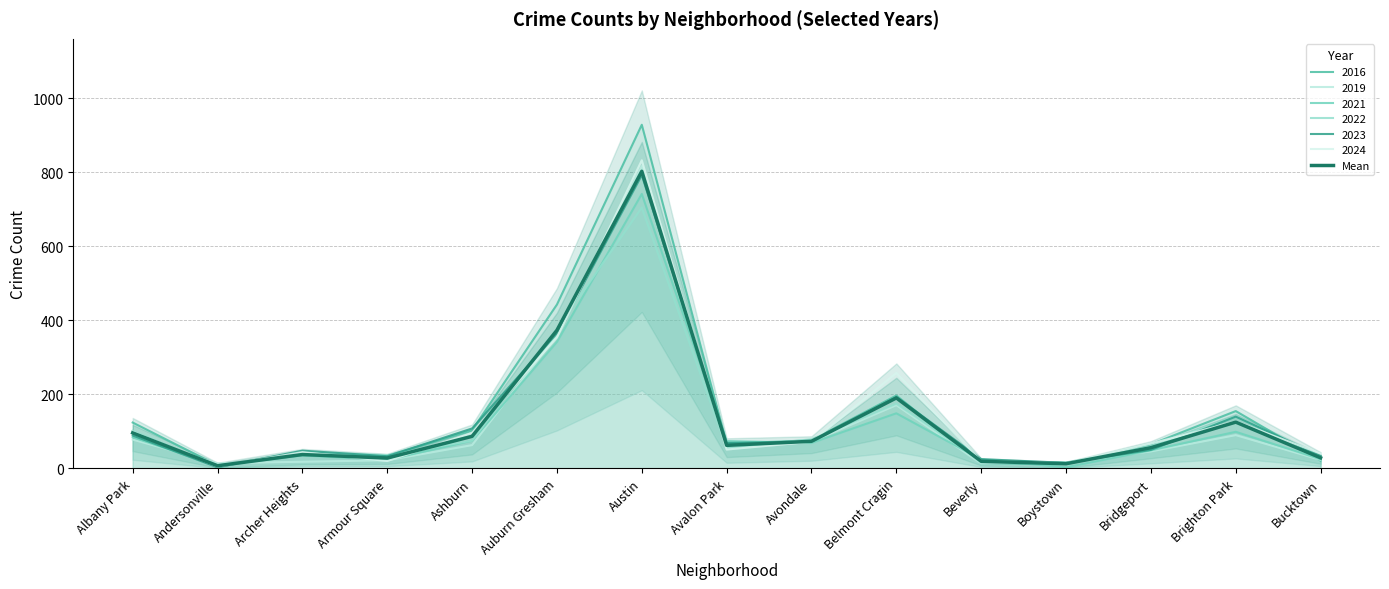

How many points are lower than both their immediate neighbors (excluding endpoints)?

4